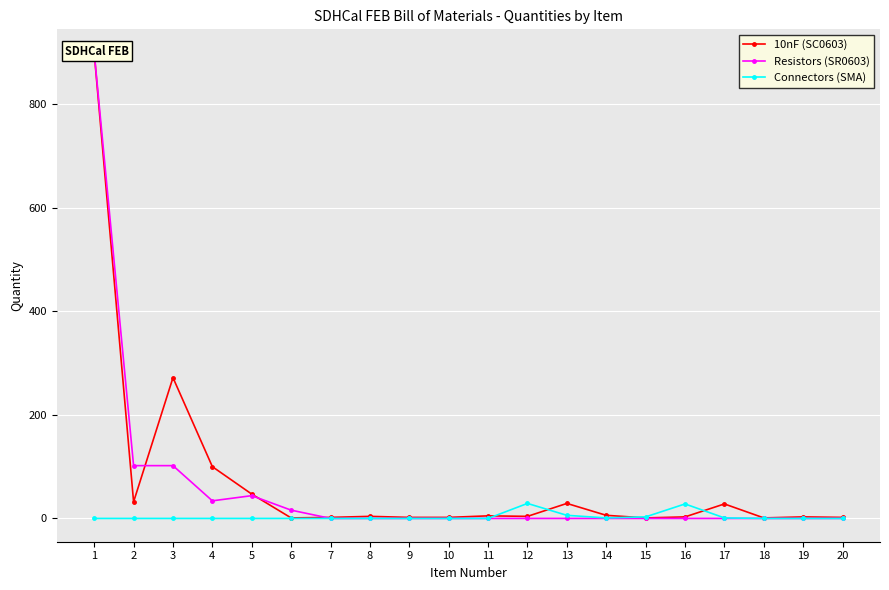

How many interior local valleys does the 10nF (SC0603) series have?

5